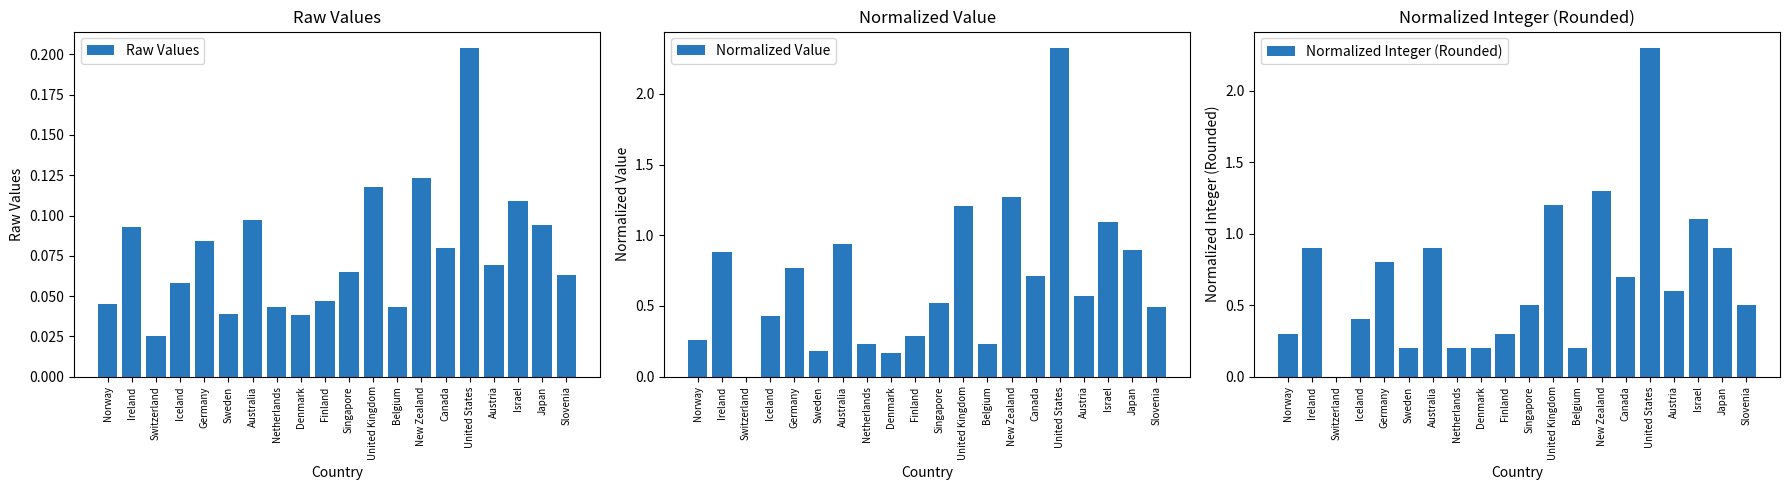

At which label does Raw Values reach its peak?

United States